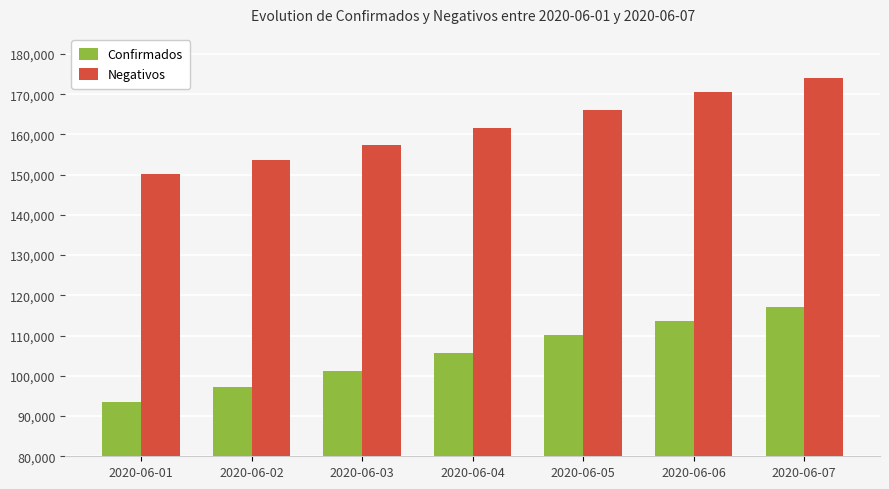

List the series in order of their overall mean, lowest first.

Confirmados, Negativos